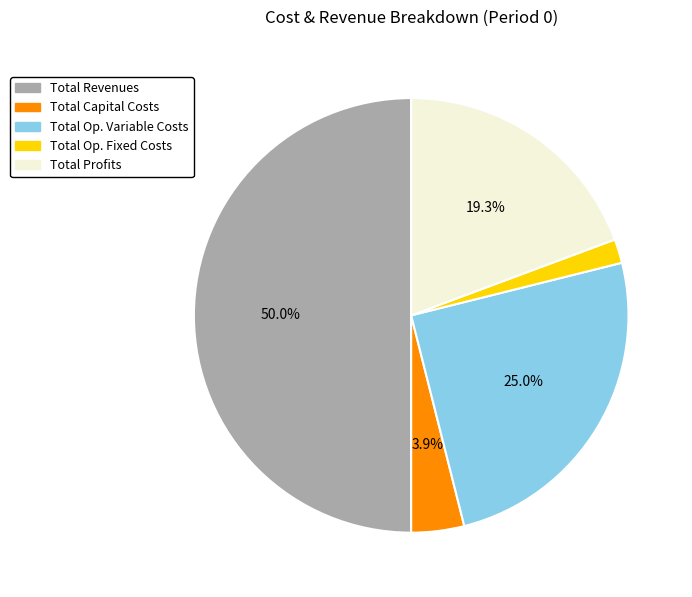

Which has a higher value, Total Op. Variable Costs or Total Op. Fixed Costs?

Total Op. Variable Costs